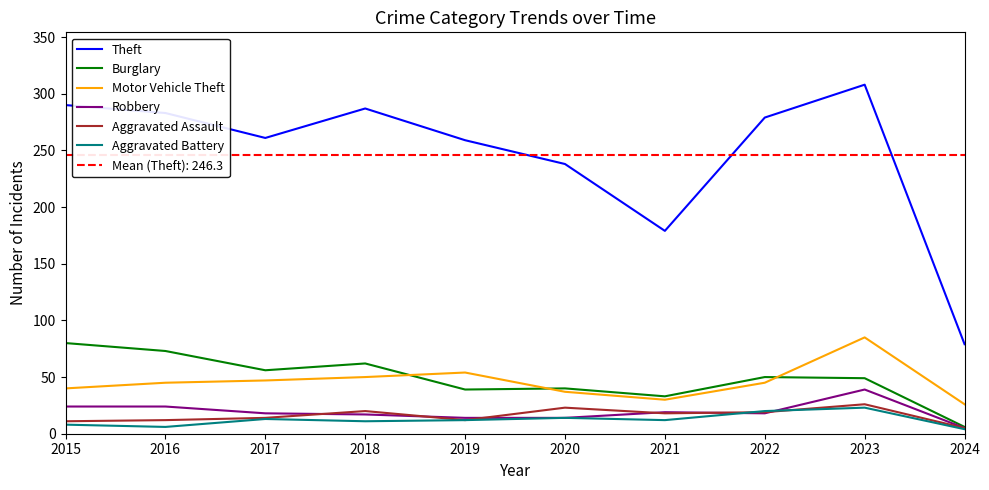

The value of Robbery at 2020 is 6. True or false?

False